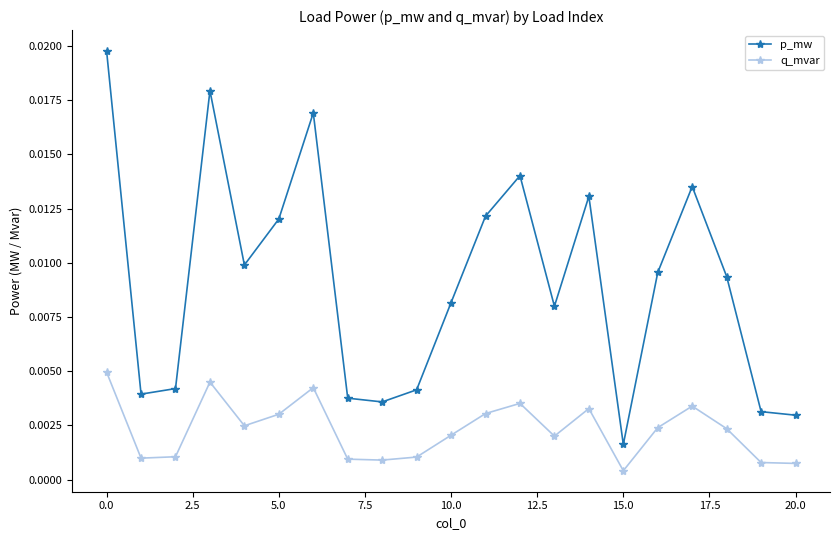

Rank the series by their maximum value, from lowest to highest.

q_mvar, p_mw